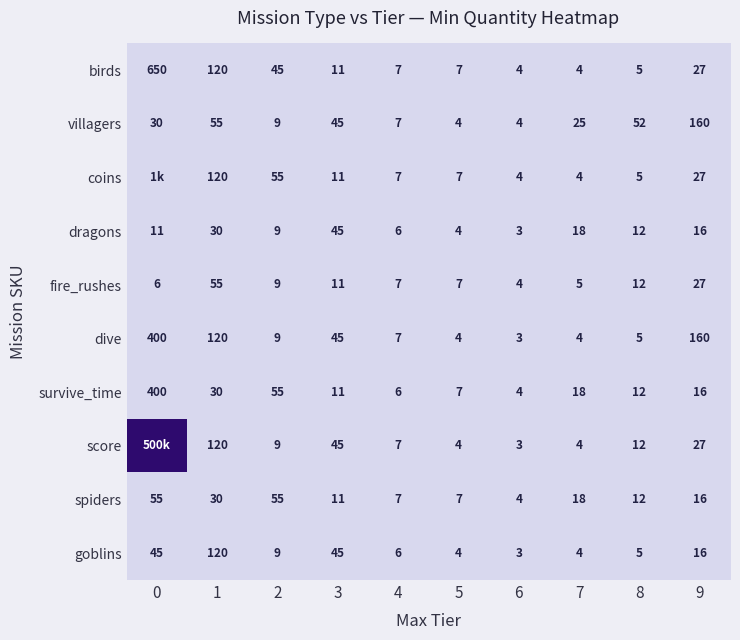

The fire_rushes series shows 0.0 at 6. True or false?

False